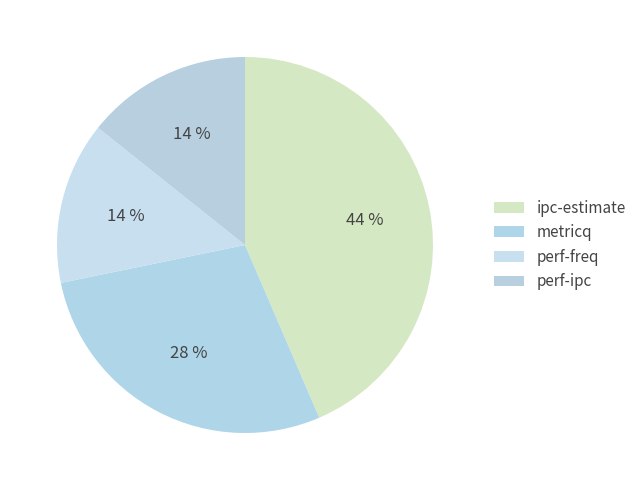

Is there a majority slice in this chart?

No